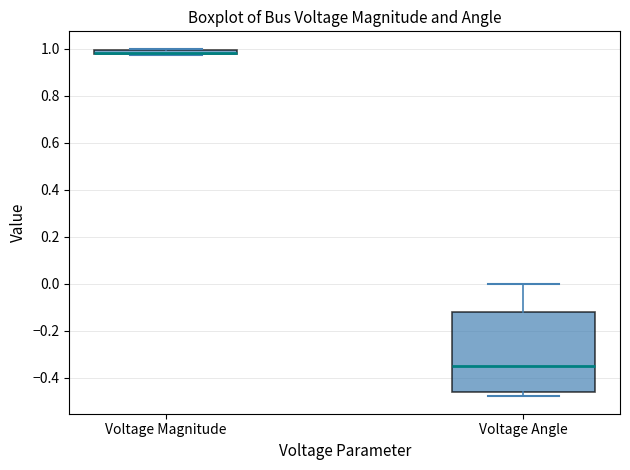

Where is the upper edge of the box for Voltage Magnitude on the y-axis? The values are not printed on the chart, so give them approximately, as read against the axis.

1.00